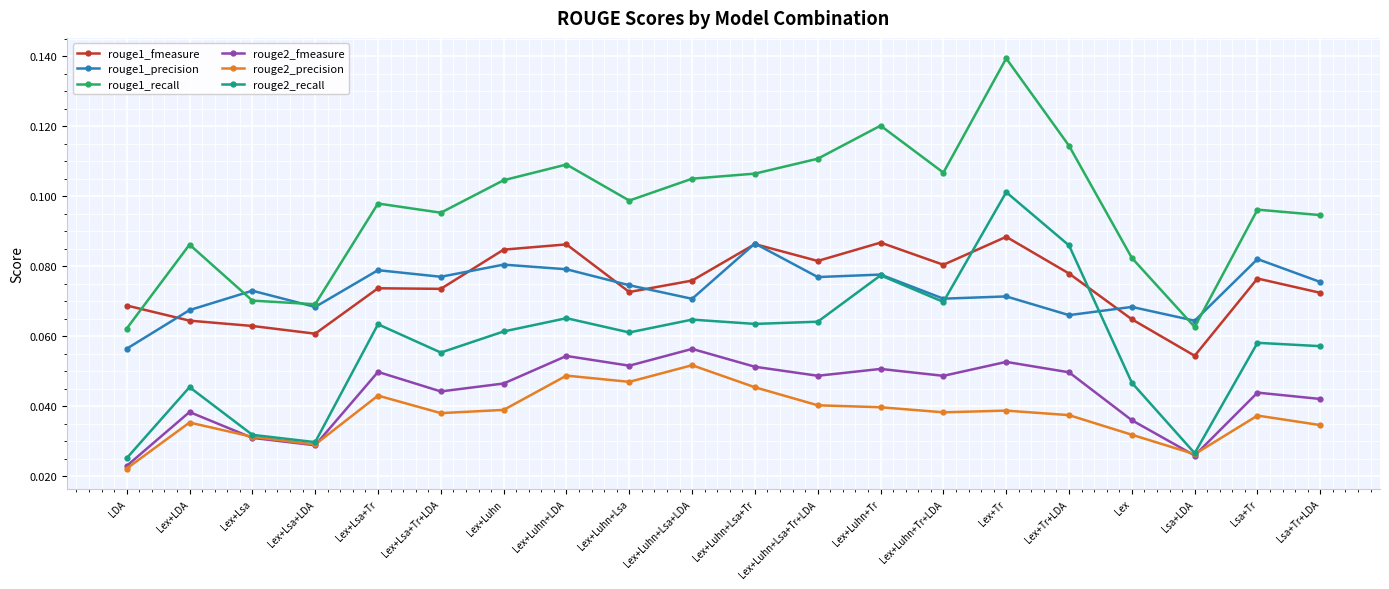

At how many categories does at least one series exceed 0?

20